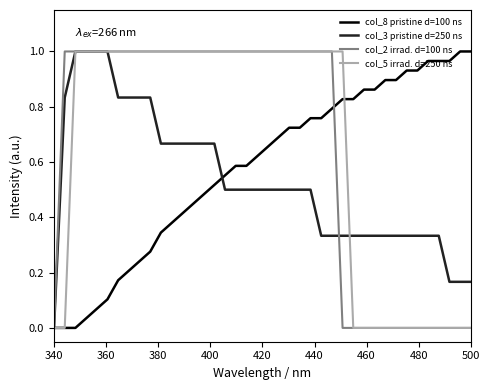

Which category has the lowest value in the col_2 irrad. d=100 ns series?

340